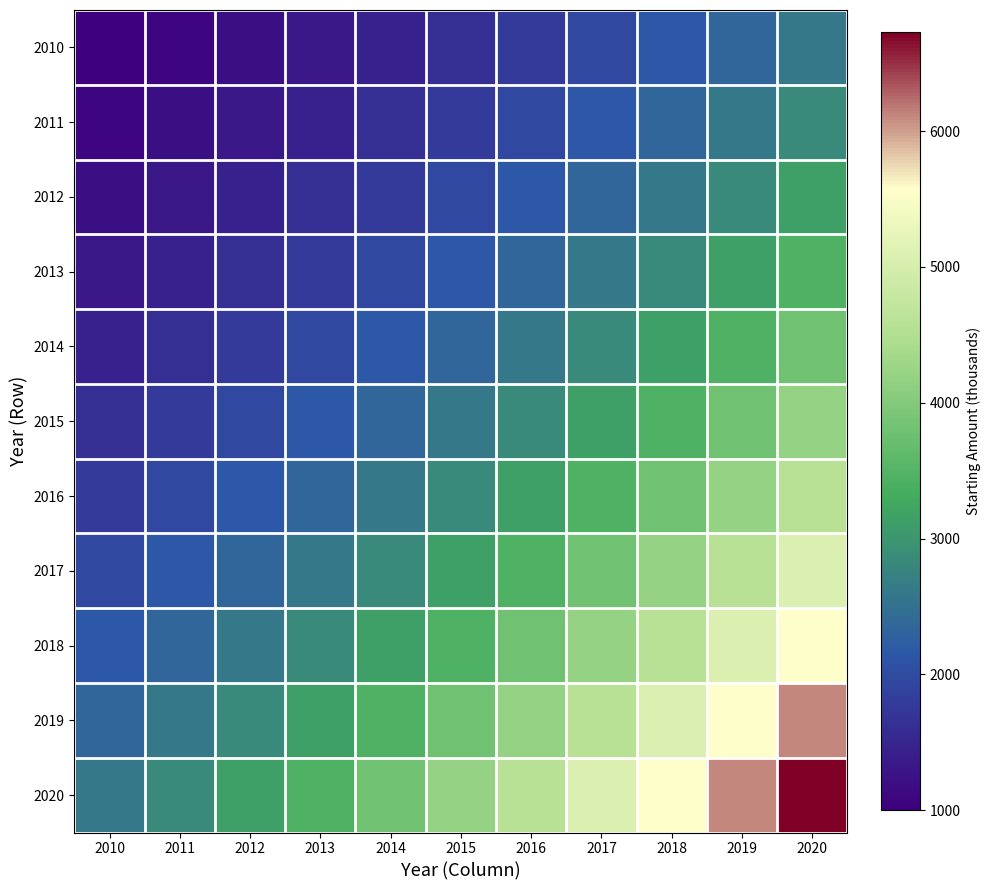

Which has a higher value, 2016 or 2013?

2016